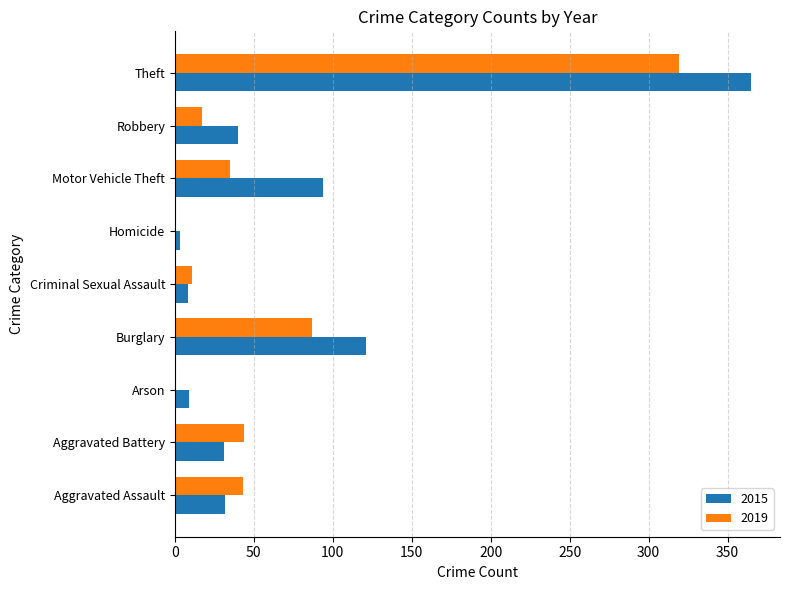

What are all the series names shown in the legend?

2015, 2019